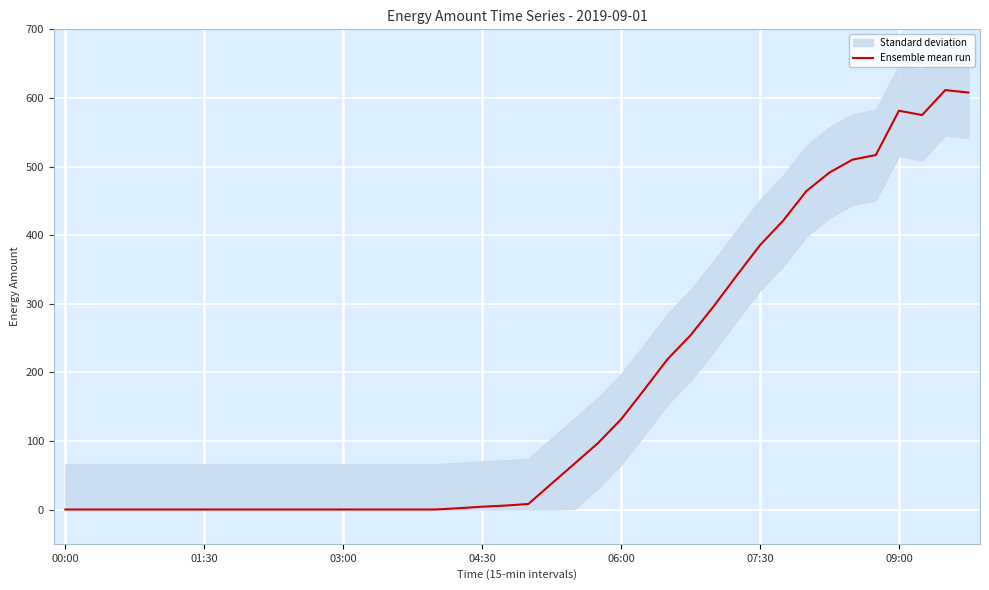

Reading left to right, list all the values displayed in this chart.

0.0	0.0	0.0	0.0	0.0	0.0	0.0	0.0	0.0	0.0	0.0	0.0	0.0	0.0	0.0	0.0	0.0	1.9	4.1	5.7	8.1	37.8	67.1	96.7	131.5	174.6	218.9	254.0	296.2	341.3	385.3	421.1	464.1	491.3	510.1	516.7	581.3	575.0	611.4	607.9